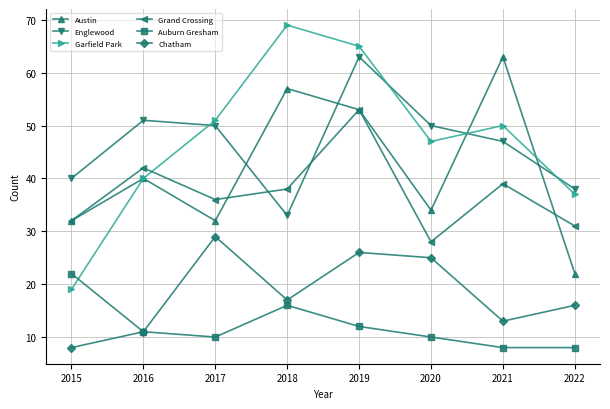

How many intersections are there between Austin and Englewood?

4